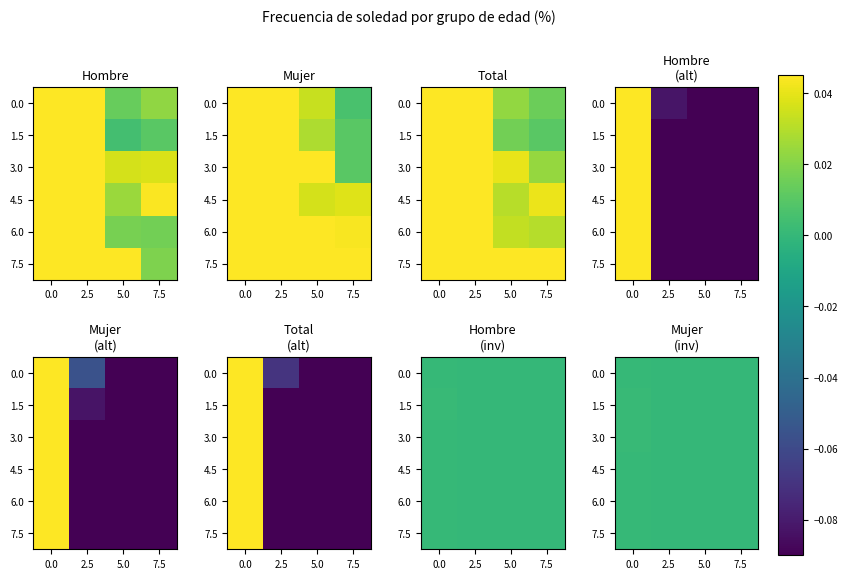

Which label corresponds to the smallest value in the chart?

7.5